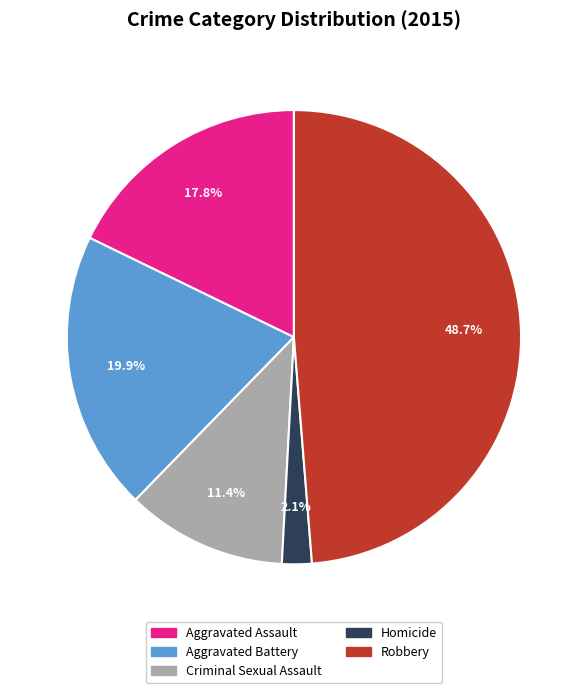

To the nearest percent, what is the difference between the Robbery and Aggravated Battery slice percentages?

29%